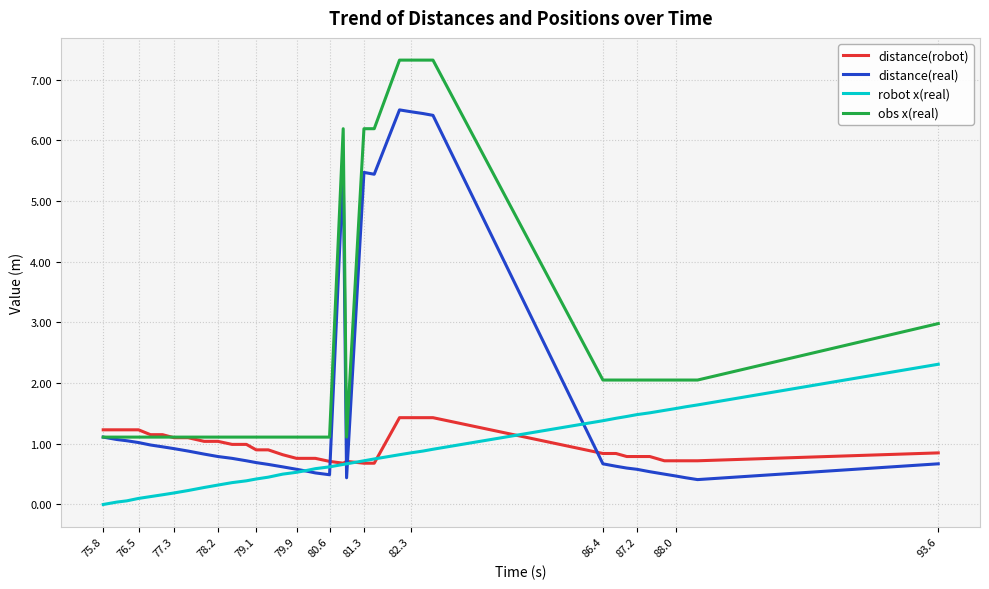

What is the maximum value for distance(real)?

6.5